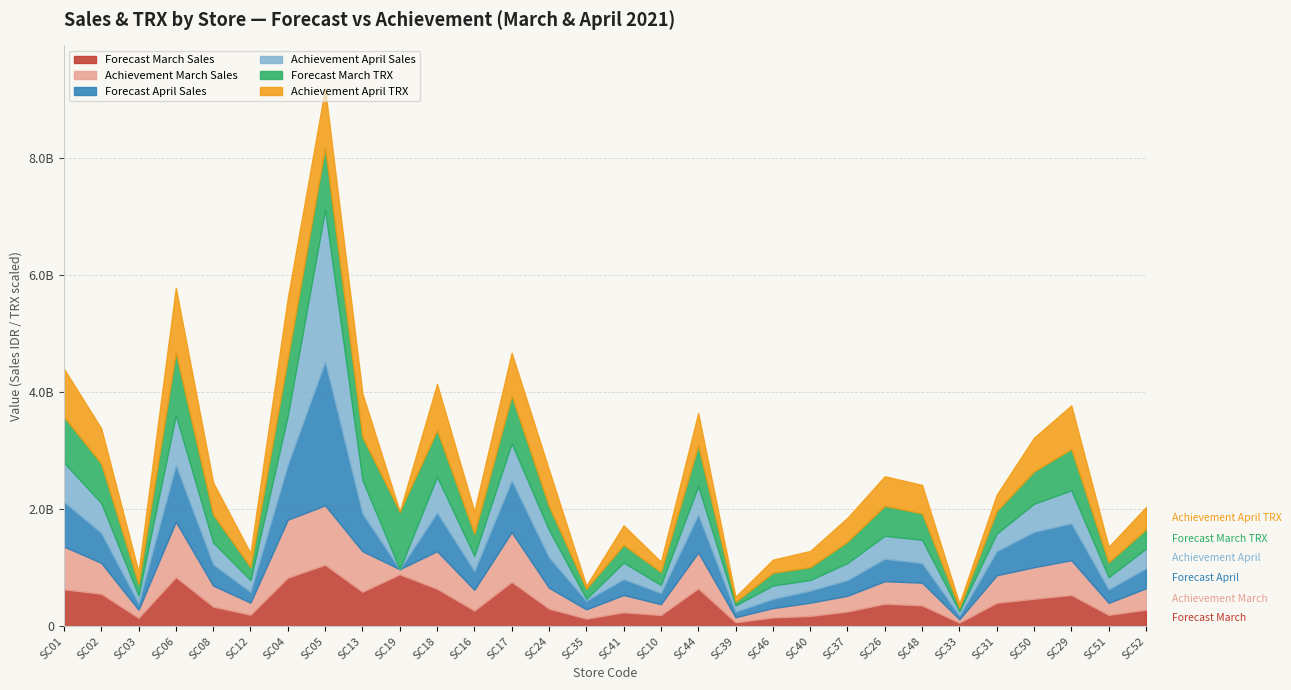

What are all the series names shown in the legend?

Forecast March Sales, Achievement March Sales, Forecast April Sales, Achievement April Sales, Forecast March TRX, Achievement April TRX